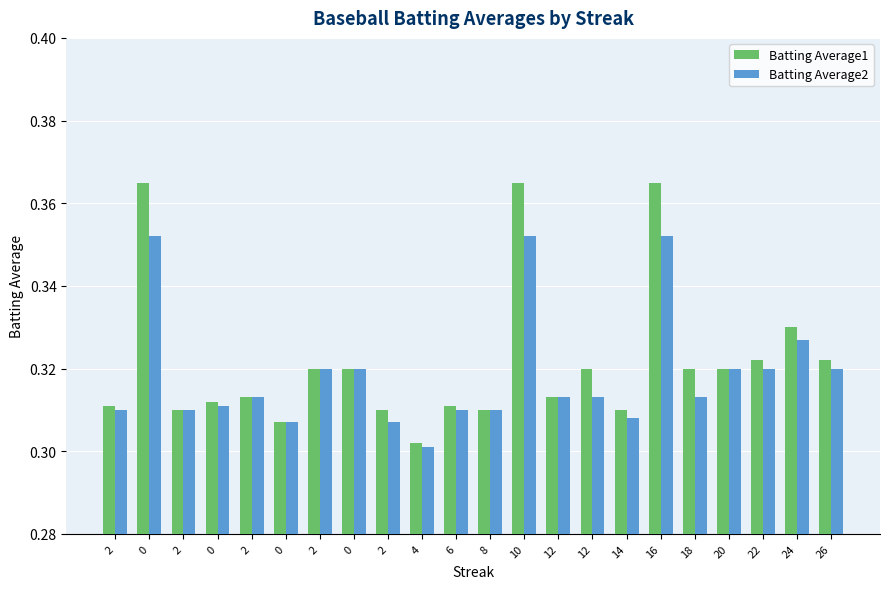

Which category has the lowest value in the Batting Average2 series?

4